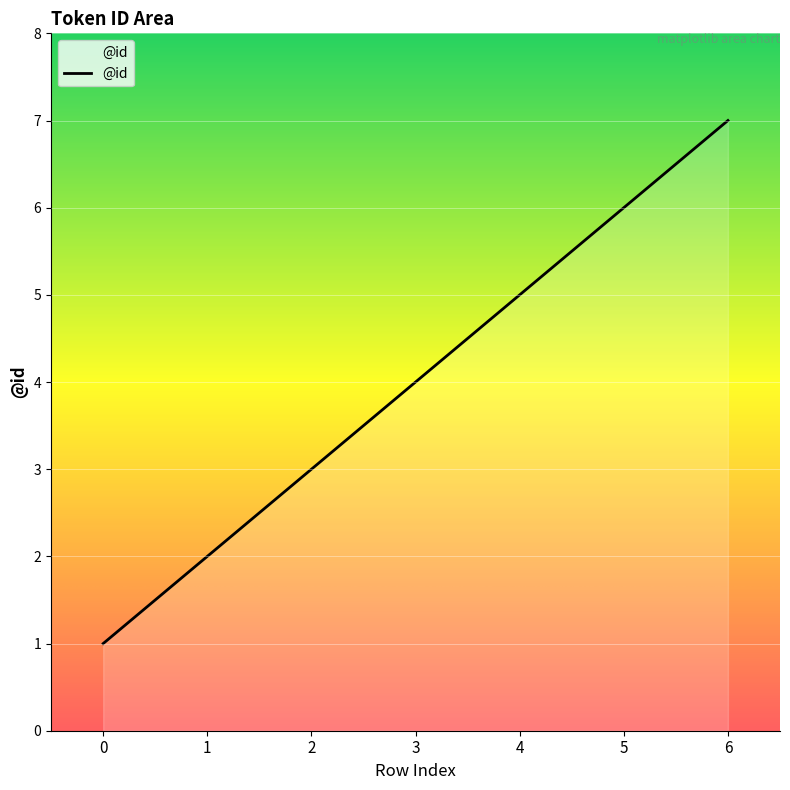

What is the difference between the maximum and minimum values?

6